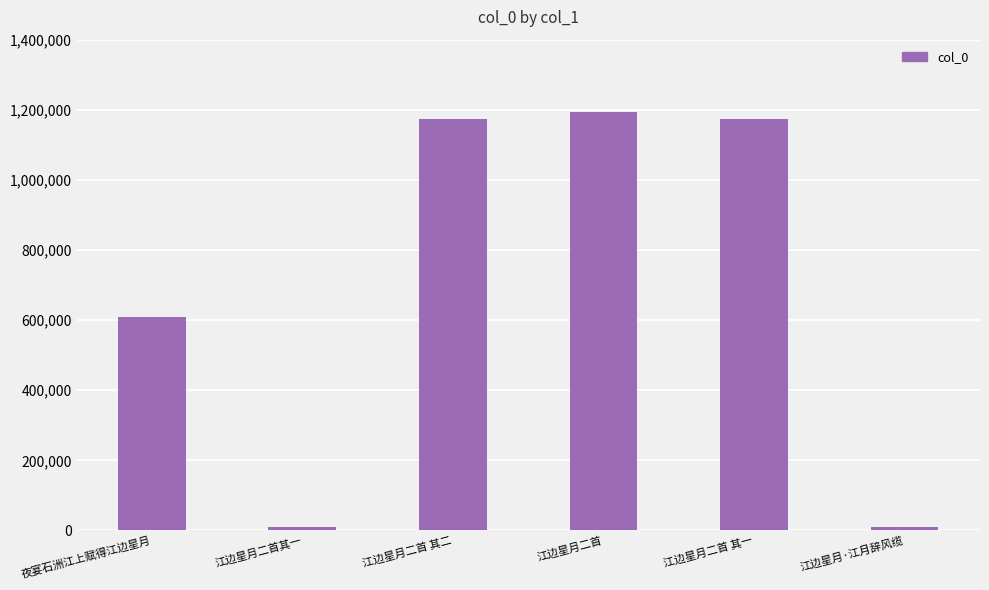

What is the greatest value displayed?

1194688